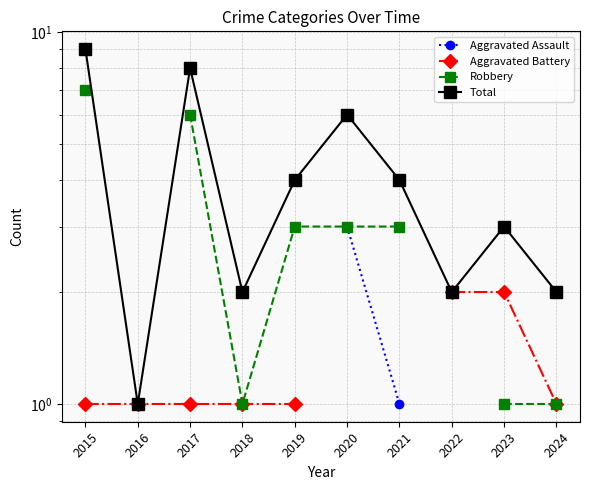

Which label corresponds to the smallest value in the chart?

2017